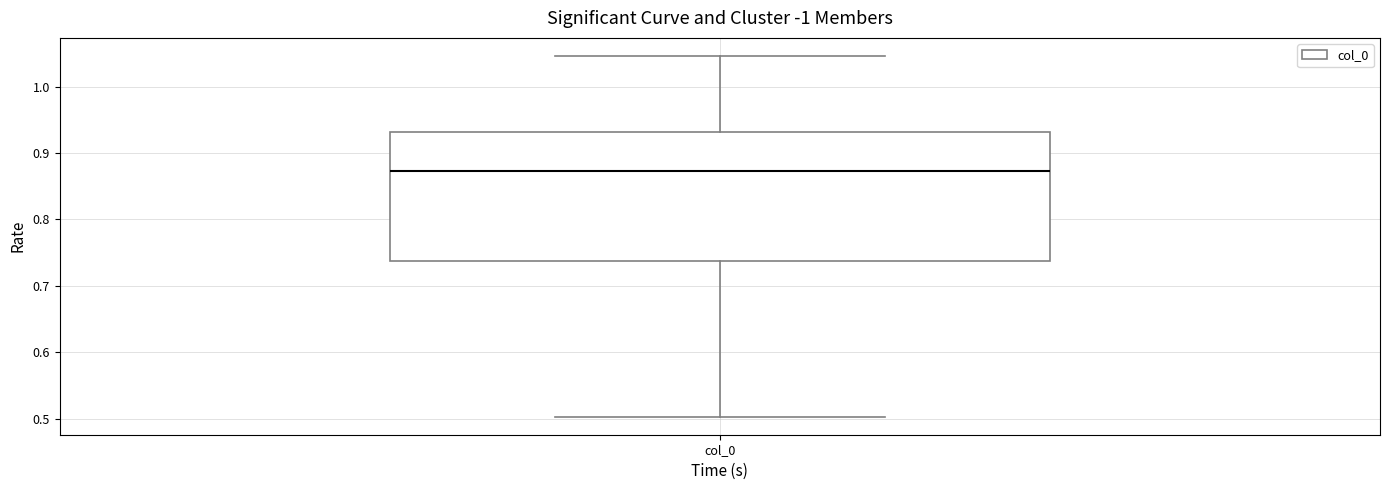

Read this box plot against the y-axis: the position of the median line, the range covered by the box, and the ends of both whiskers. The values are not printed on the chart, so give them approximately, as read against the axis.

median 0.87, box 0.74 to 0.93, whiskers 0.50 to 1.05